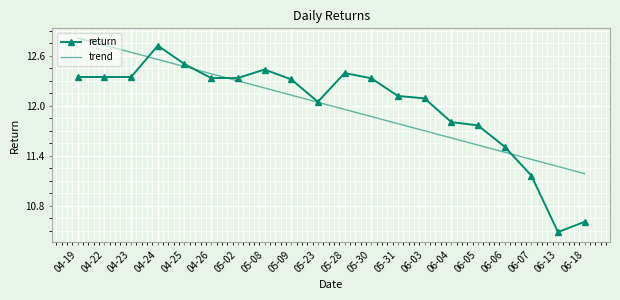

The value of return at 04-22 is 12.3. True or false?

True